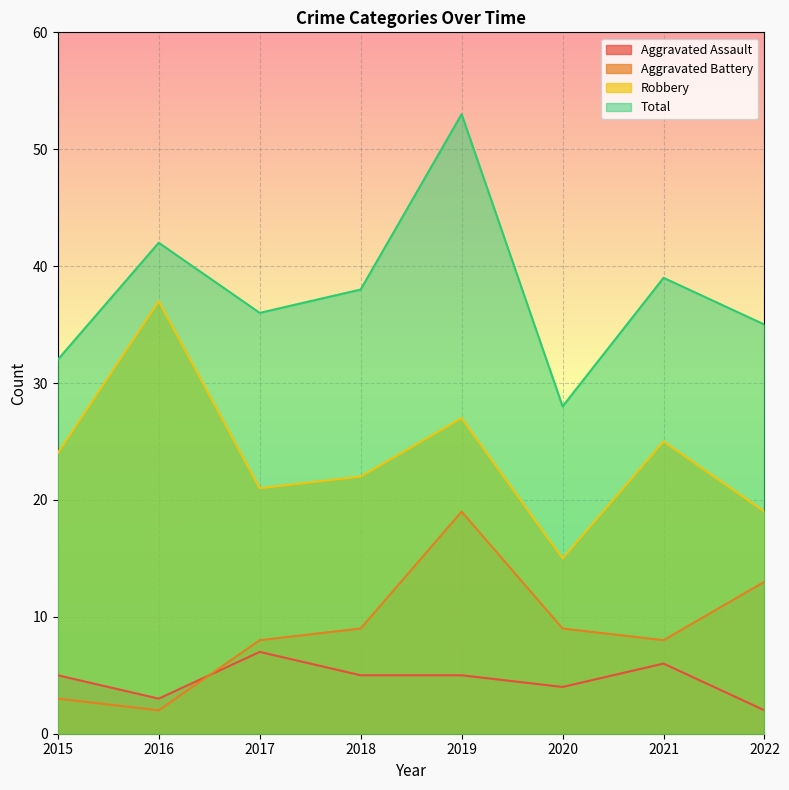

At which label does Aggravated Battery first exceed 9?

2019